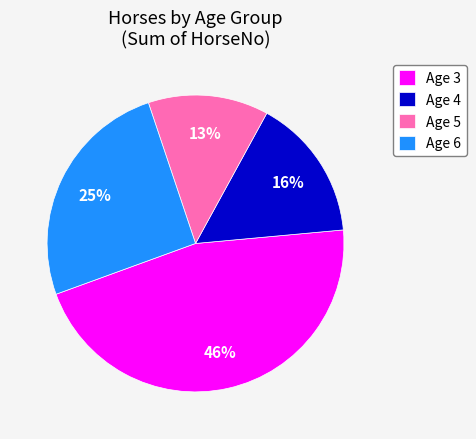

What is the ratio of the value at Age 5 to the value at Age 4?

0.8